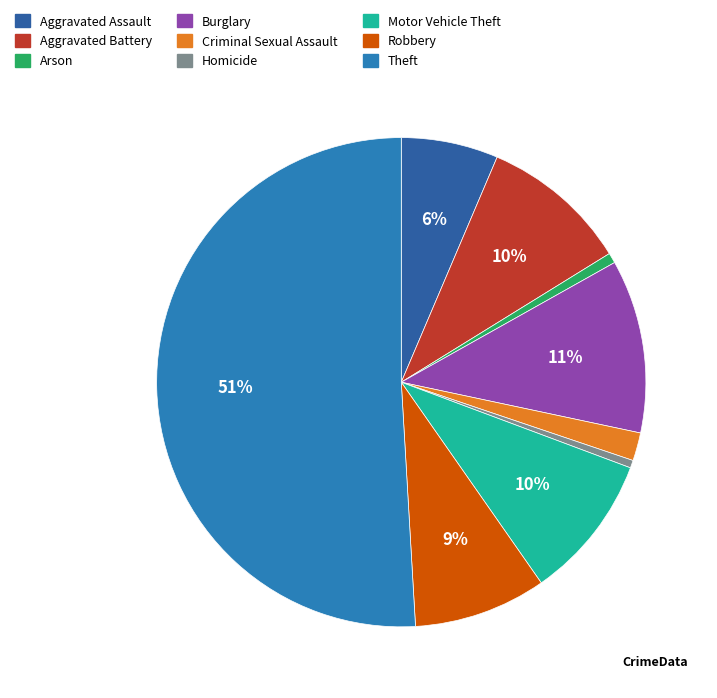

To the nearest percent, what is the difference between the largest and smallest slice percentages?

50%